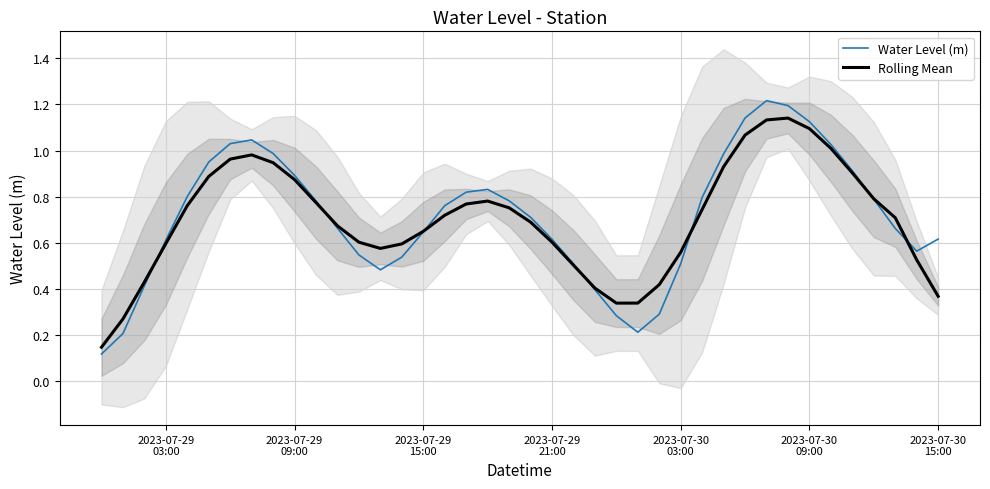

What is the average value of the Rolling Mean series?

0.7